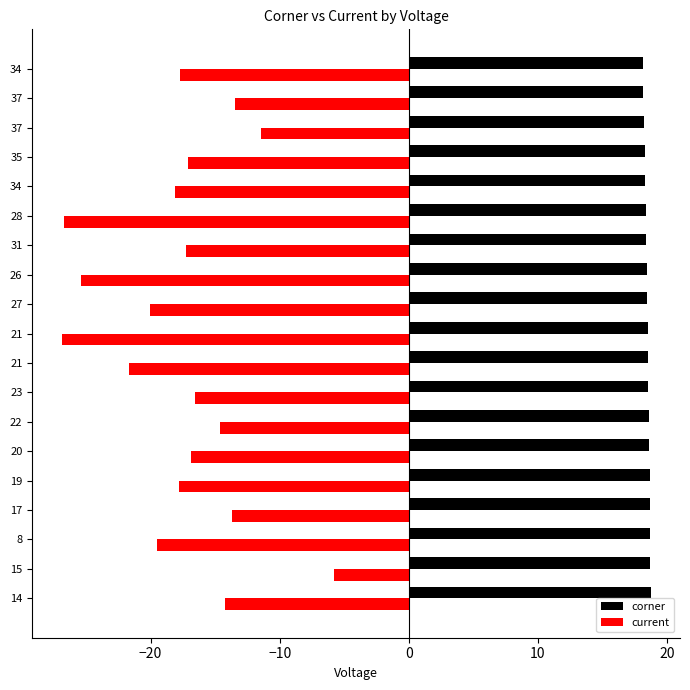

Reading left to right, list all the values displayed in this chart.

corner: 18.7	18.7	18.7	18.7	18.7	18.6	18.6	18.6	18.6	18.5	18.5	18.5	18.4	18.4	18.3	18.3	18.2	18.2	18.1
current: -14.2	-5.8	-19.5	-13.7	-17.8	-16.9	-14.6	-16.6	-21.6	-26.9	-20.1	-25.4	-17.2	-26.7	-18.1	-17.1	-11.5	-13.5	-17.7